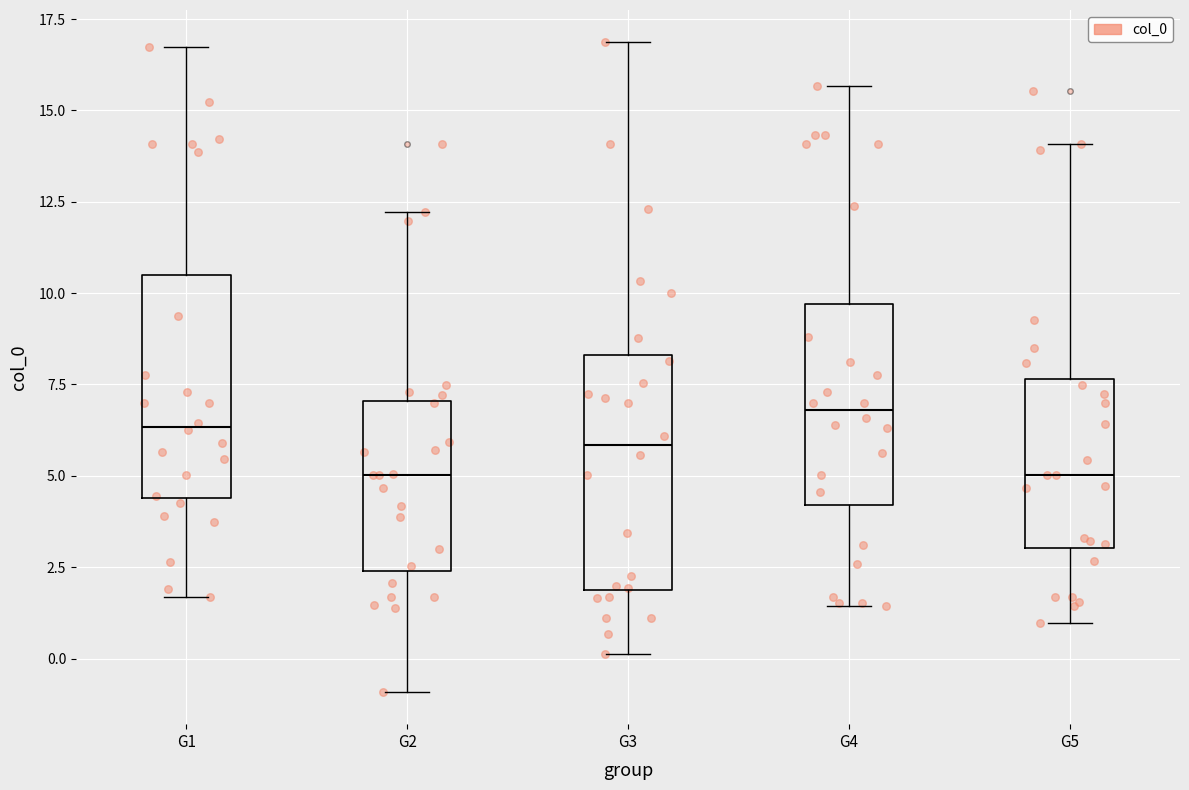

Reading left to right, read every box against the y-axis: the position of its median line, the range the box covers, and the ends of its whiskers. The values are not printed on the chart, so give them approximately, as read against the axis.

G1: median 6.5, box 4.5 to 10.5, whiskers 1.5 to 16.5
G2: median 5.0, box 2.5 to 7.0, whiskers -1.0 to 12.0
G3: median 6.0, box 2.0 to 8.5, whiskers 0.0 to 17.0
G4: median 7.0, box 4.0 to 9.5, whiskers 1.5 to 15.5
G5: median 5.0, box 3.0 to 7.5, whiskers 1.0 to 14.0